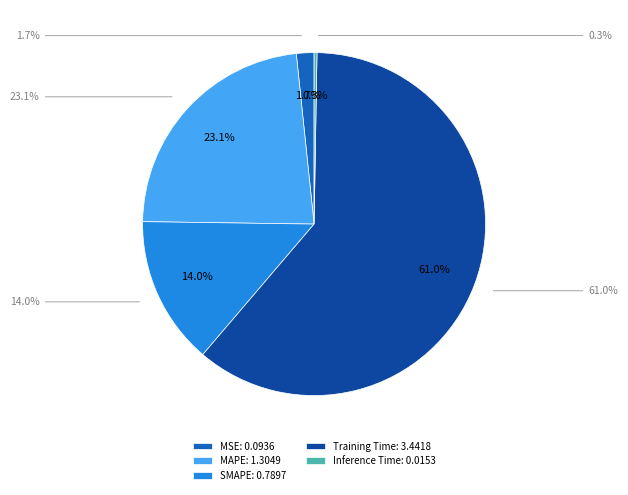

To the nearest percent, what is the average slice percentage?

20%